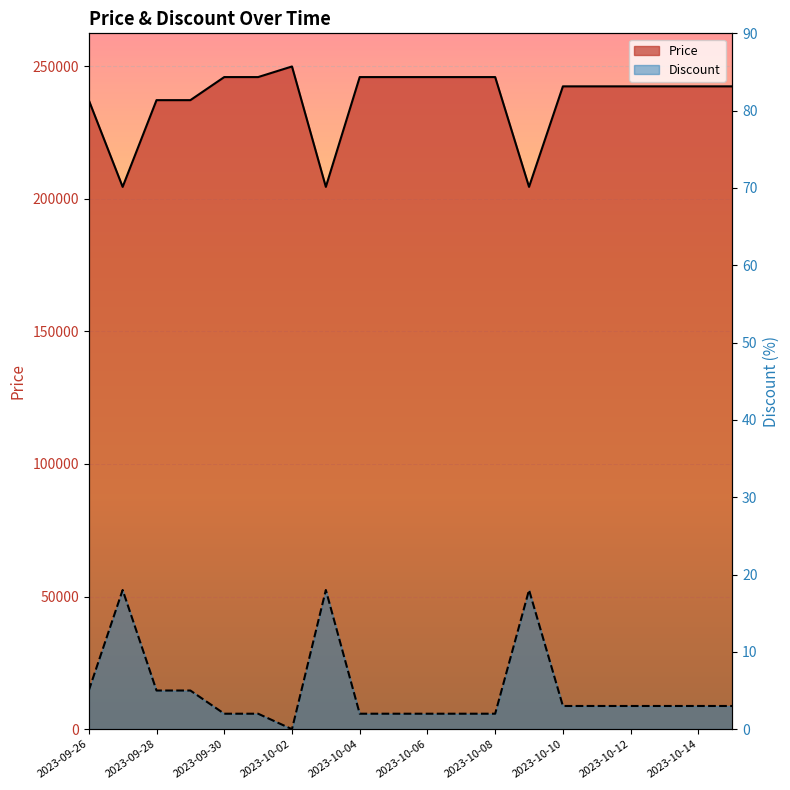

Which category has the highest value across all series?

2023-10-02